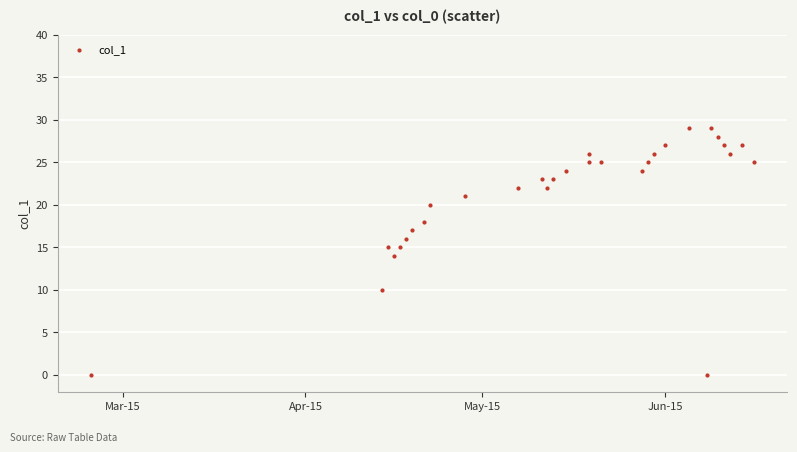

What is the range of Y values (max minus min)?

29